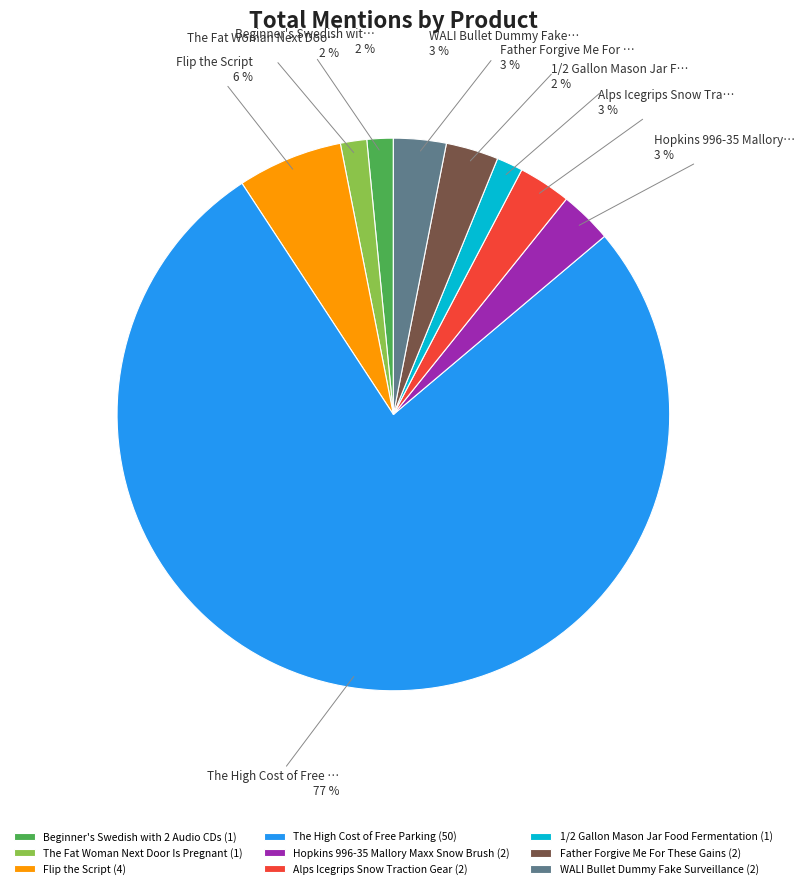

Count the number of slices in the pie.

9